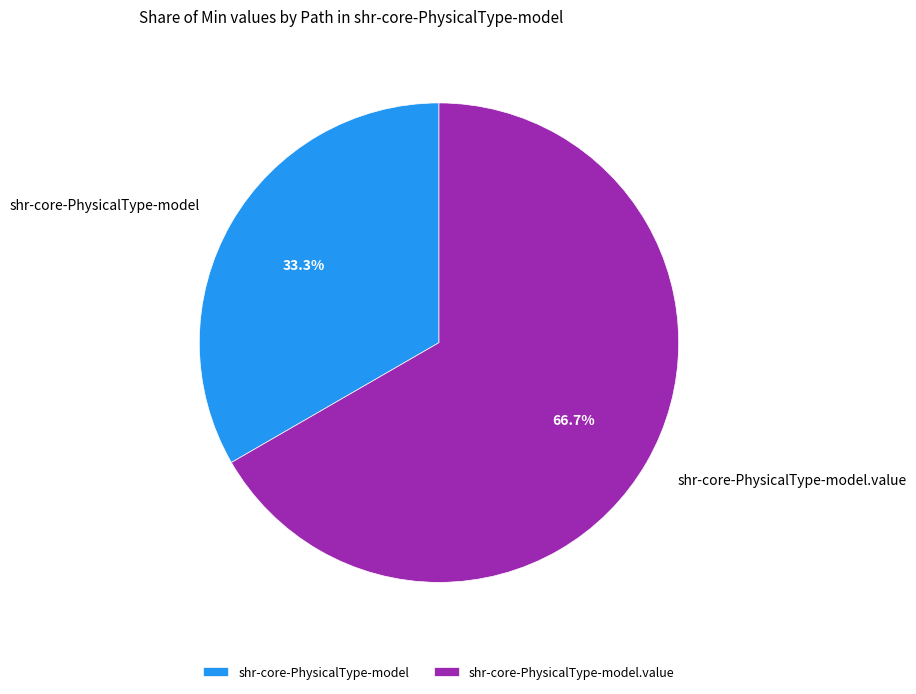

Does shr-core-PhysicalType-model.value account for over 50% of the chart?

Yes